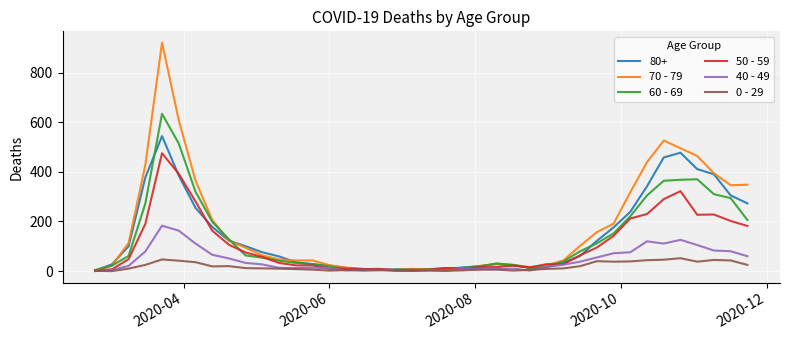

What is the maximum value shown in the chart?

920